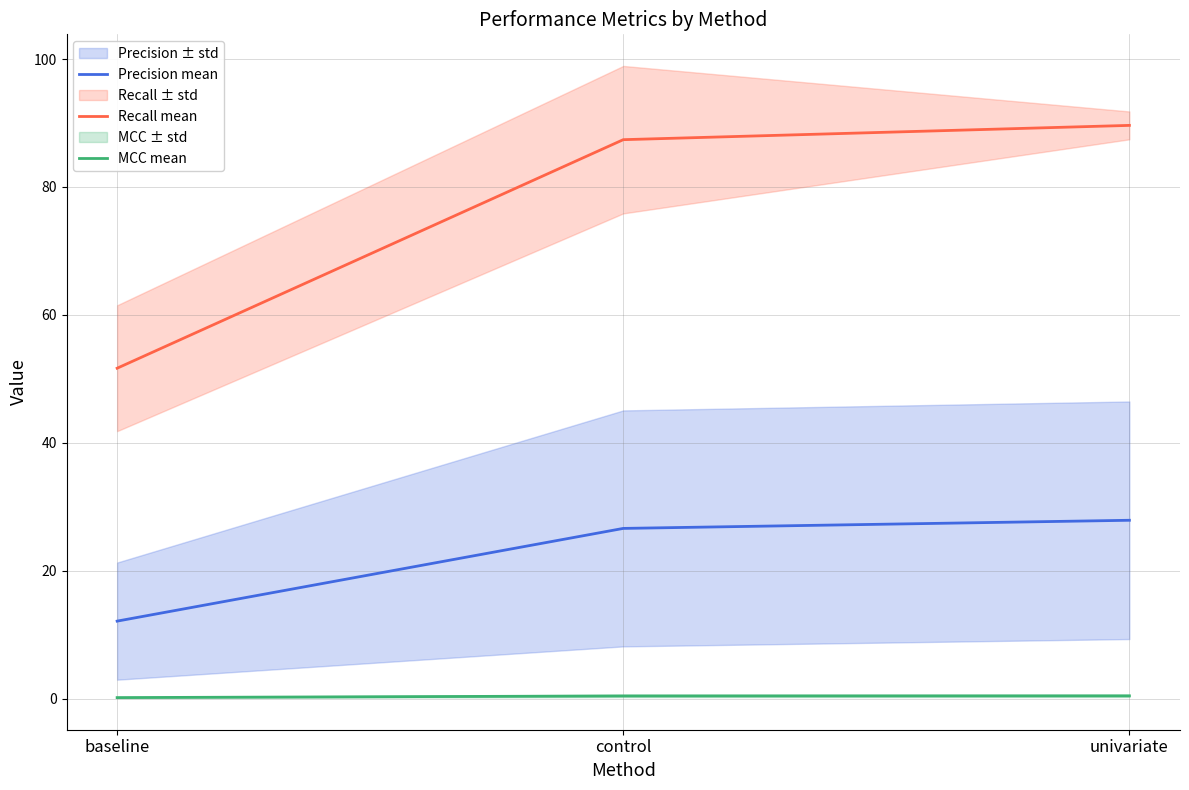

Rank the series by their maximum value, from highest to lowest.

Recall mean, Precision mean, MCC mean